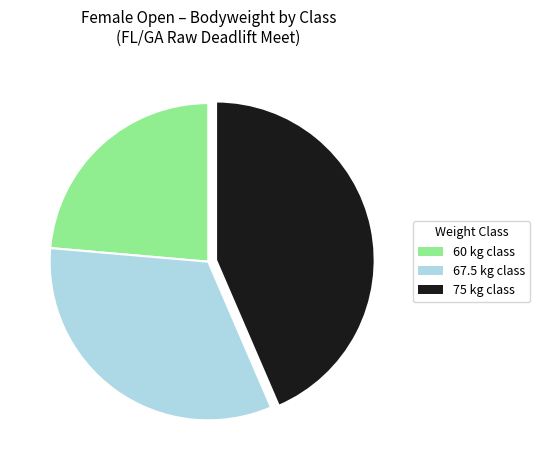

Is there any slice that represents more than half of the pie?

No